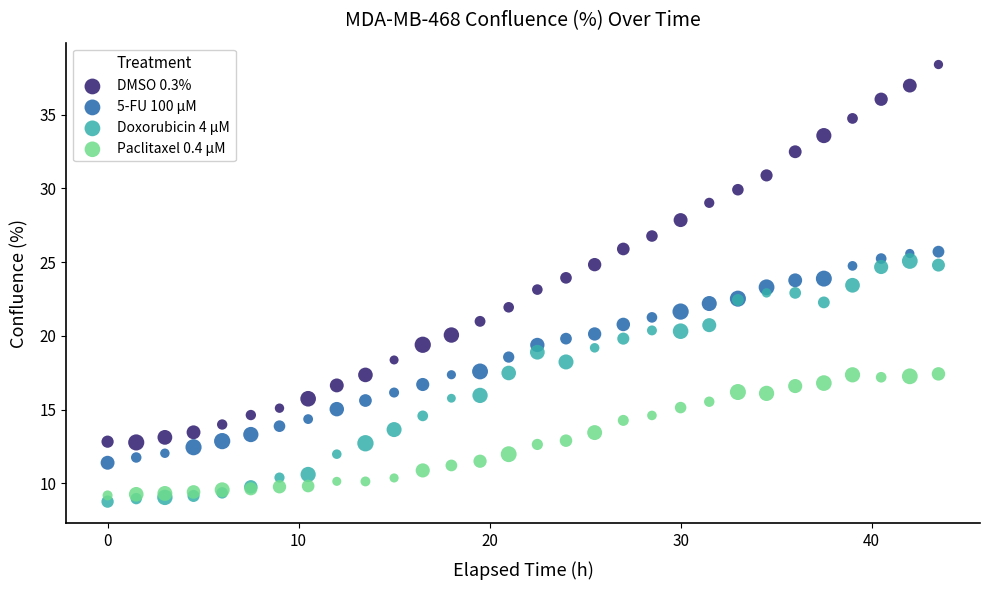

Which series contains the lowest Y value?

Doxorubicin 4 µM